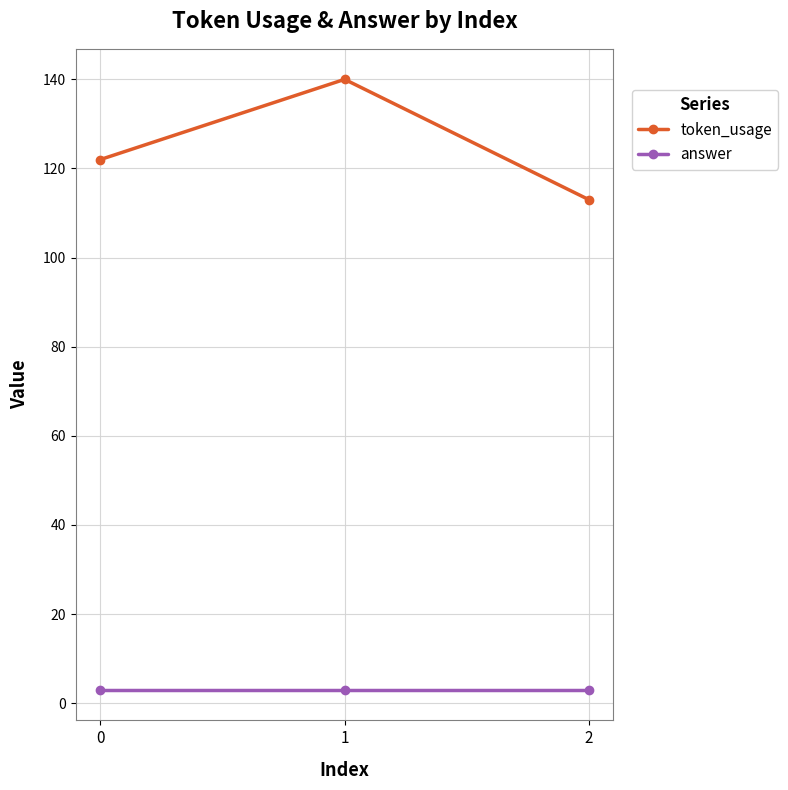

True or false: token_usage has a value of 82 at 1.

False